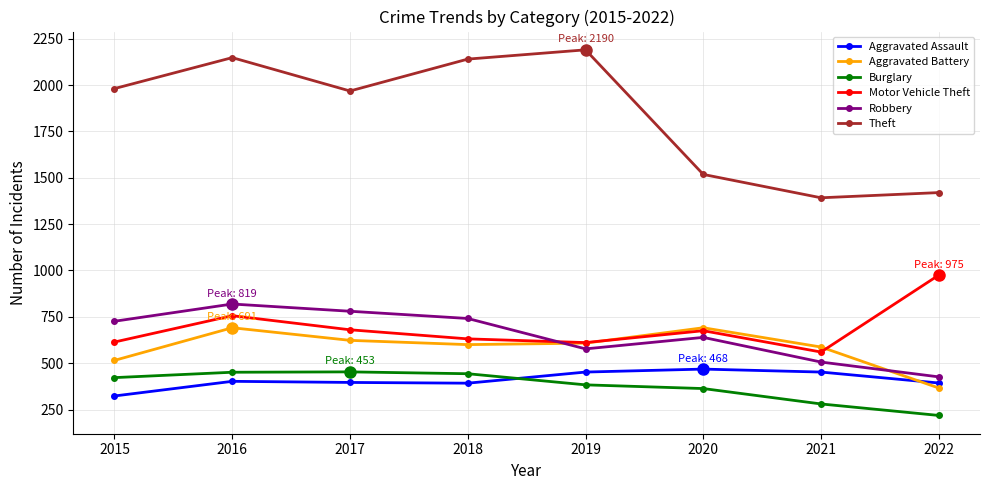

What value does the Aggravated Battery series have at 2018, to the nearest 10?

600